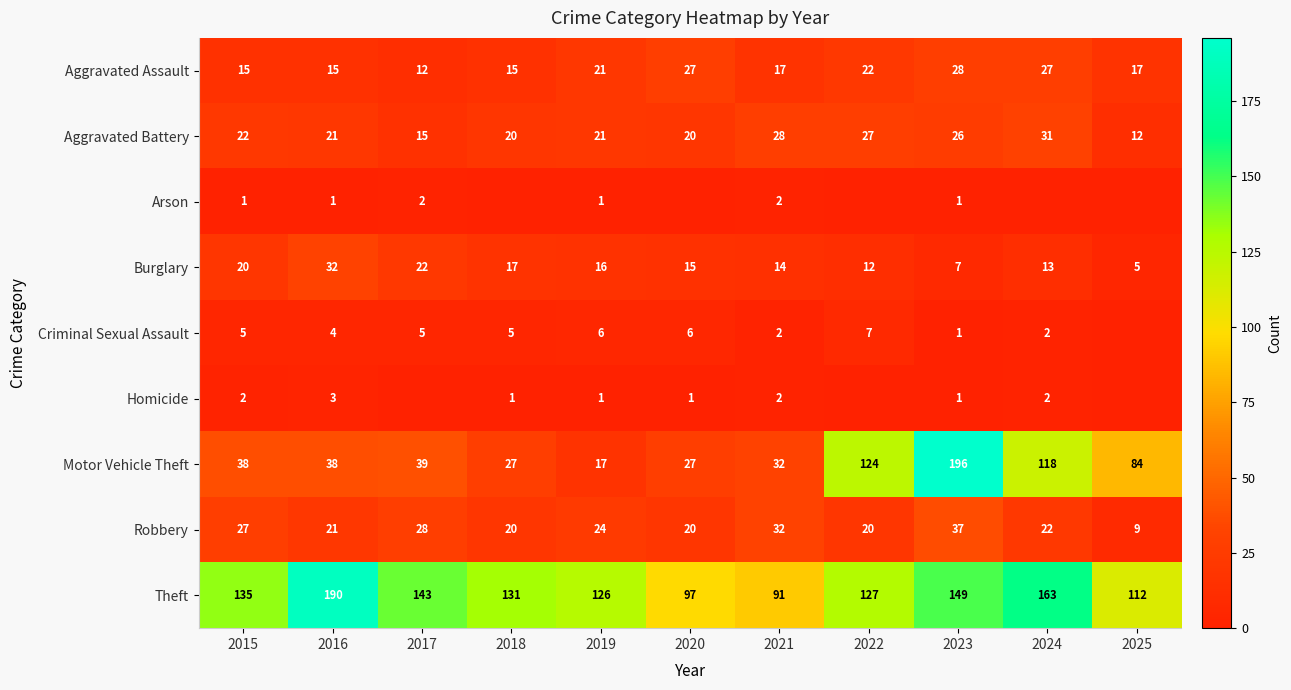

What is the difference between the maximum and minimum values in the Burglary series?

27